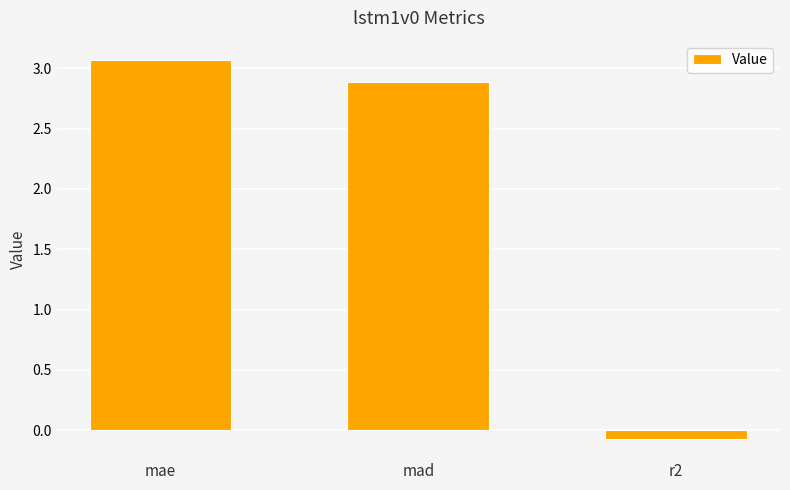

Rank the categories by value from lowest to highest.

r2, mad, mae